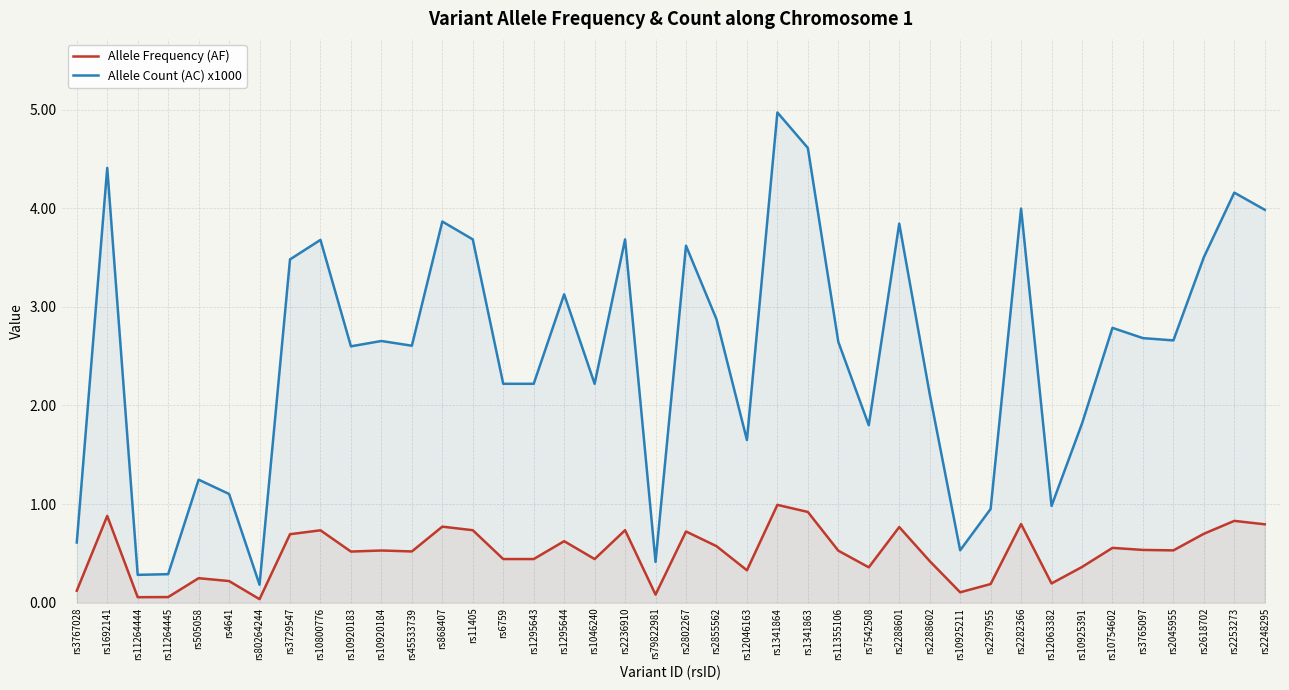

What is the difference between the second highest and second lowest values in the Allele Frequency (AF) series?

0.9